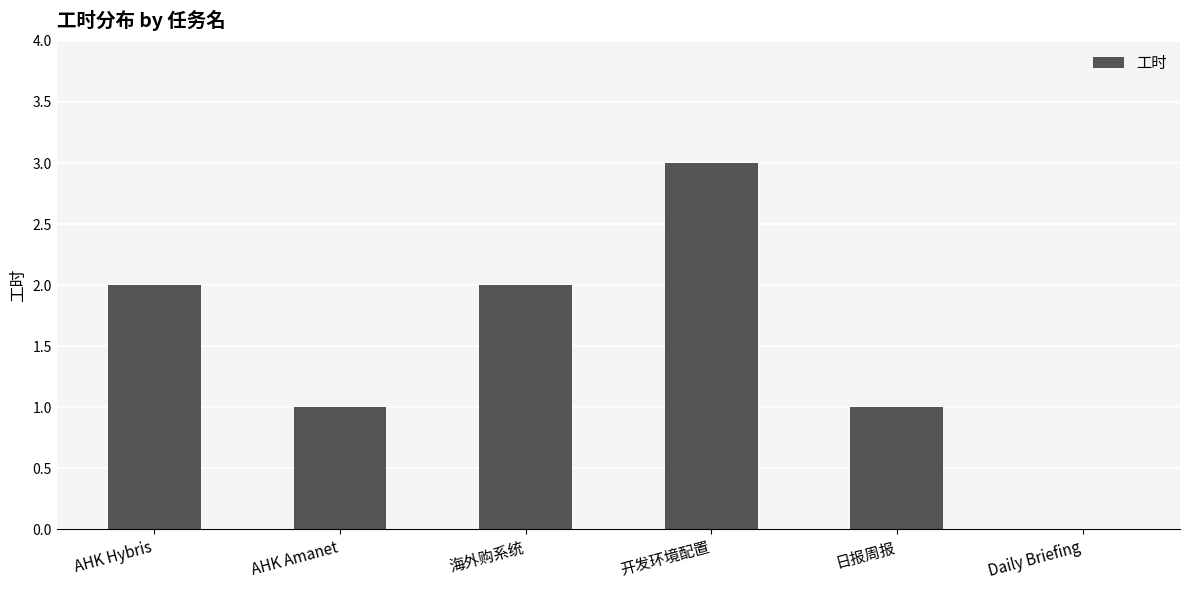

What is the sum of the values at Daily Briefing and 日报周报?

1